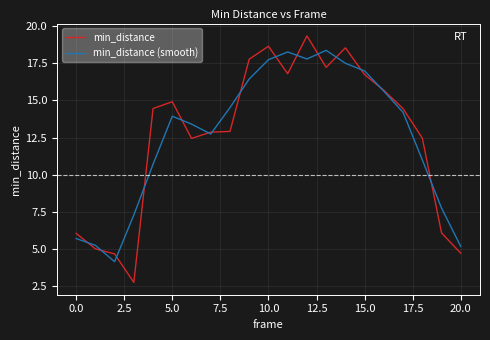

What is the minimum value for min_distance?

2.7